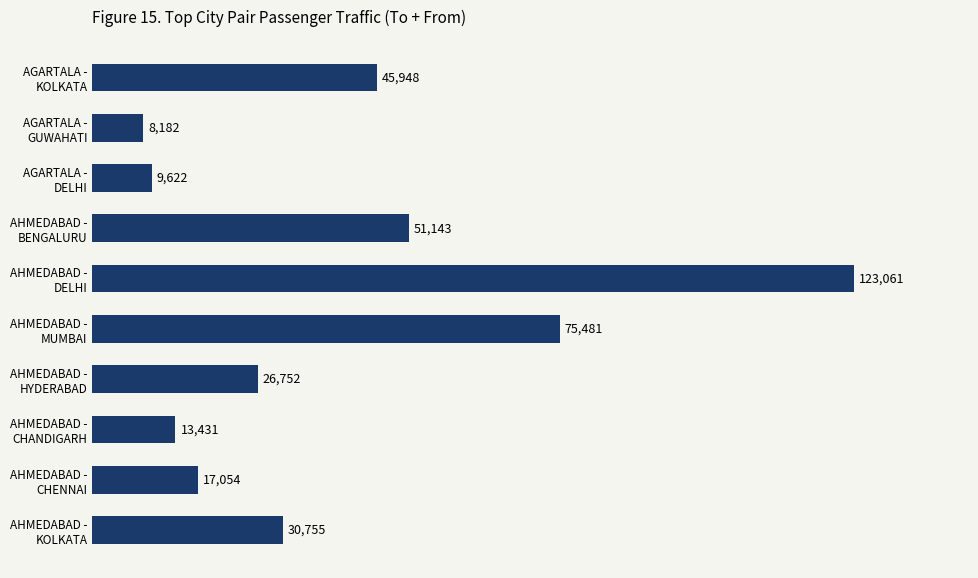

What is the difference between the maximum and minimum values?

114879